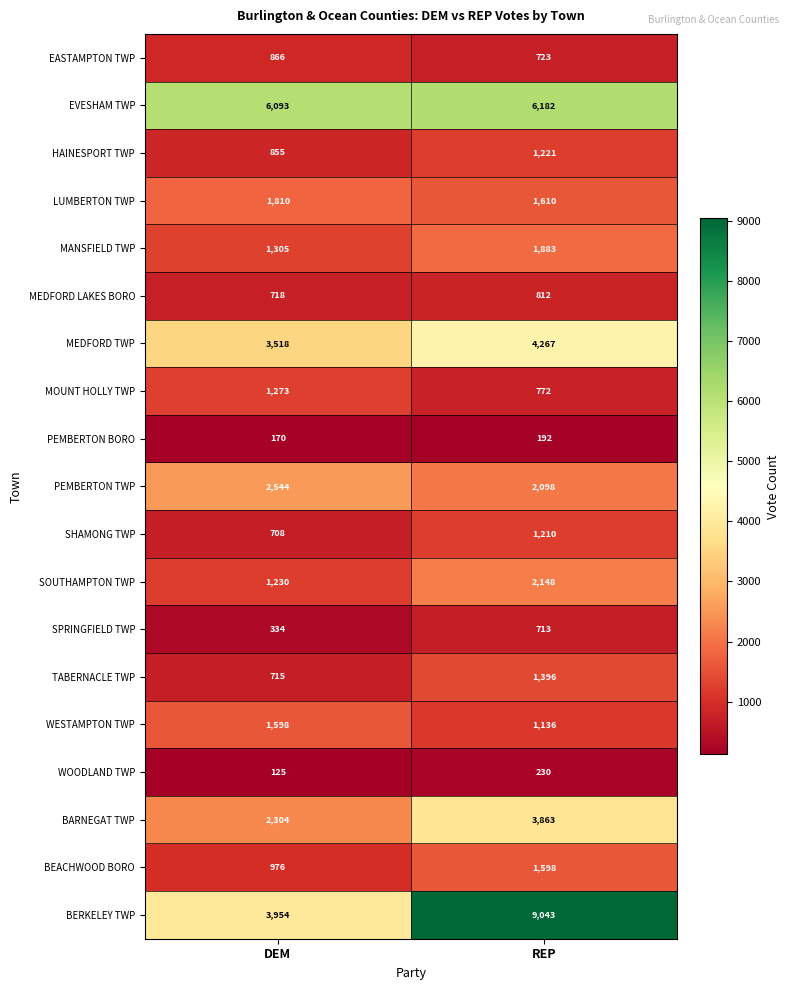

What value does the EASTAMPTON TWP series have at DEM?

866